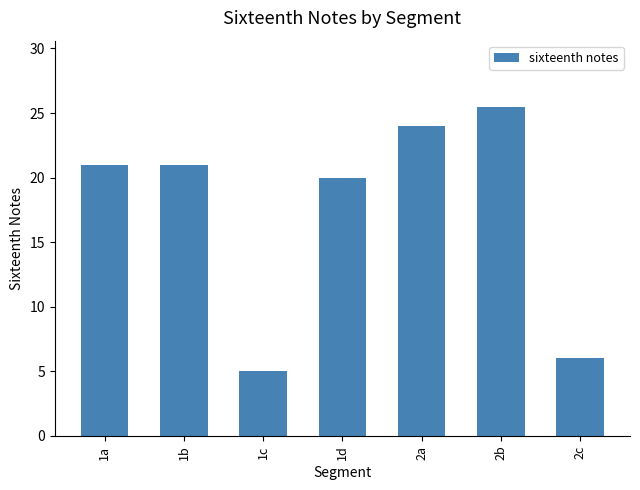

Reading right to left, list all the values displayed in this chart.

6.0	25.5	24.0	20.0	5.0	21.0	21.0